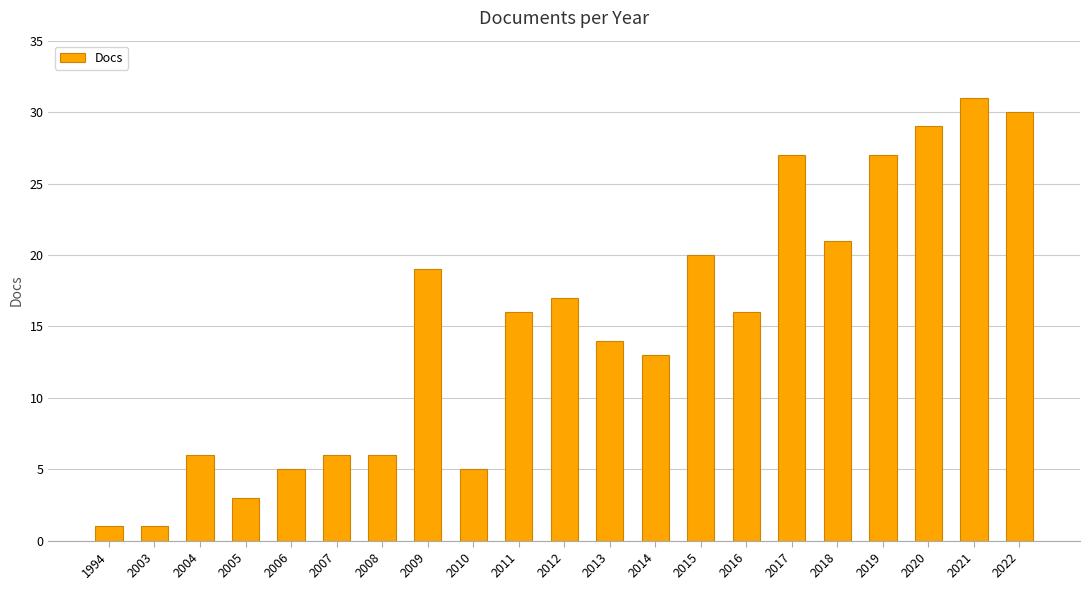

Between 2015 and 1994, which is larger?

2015